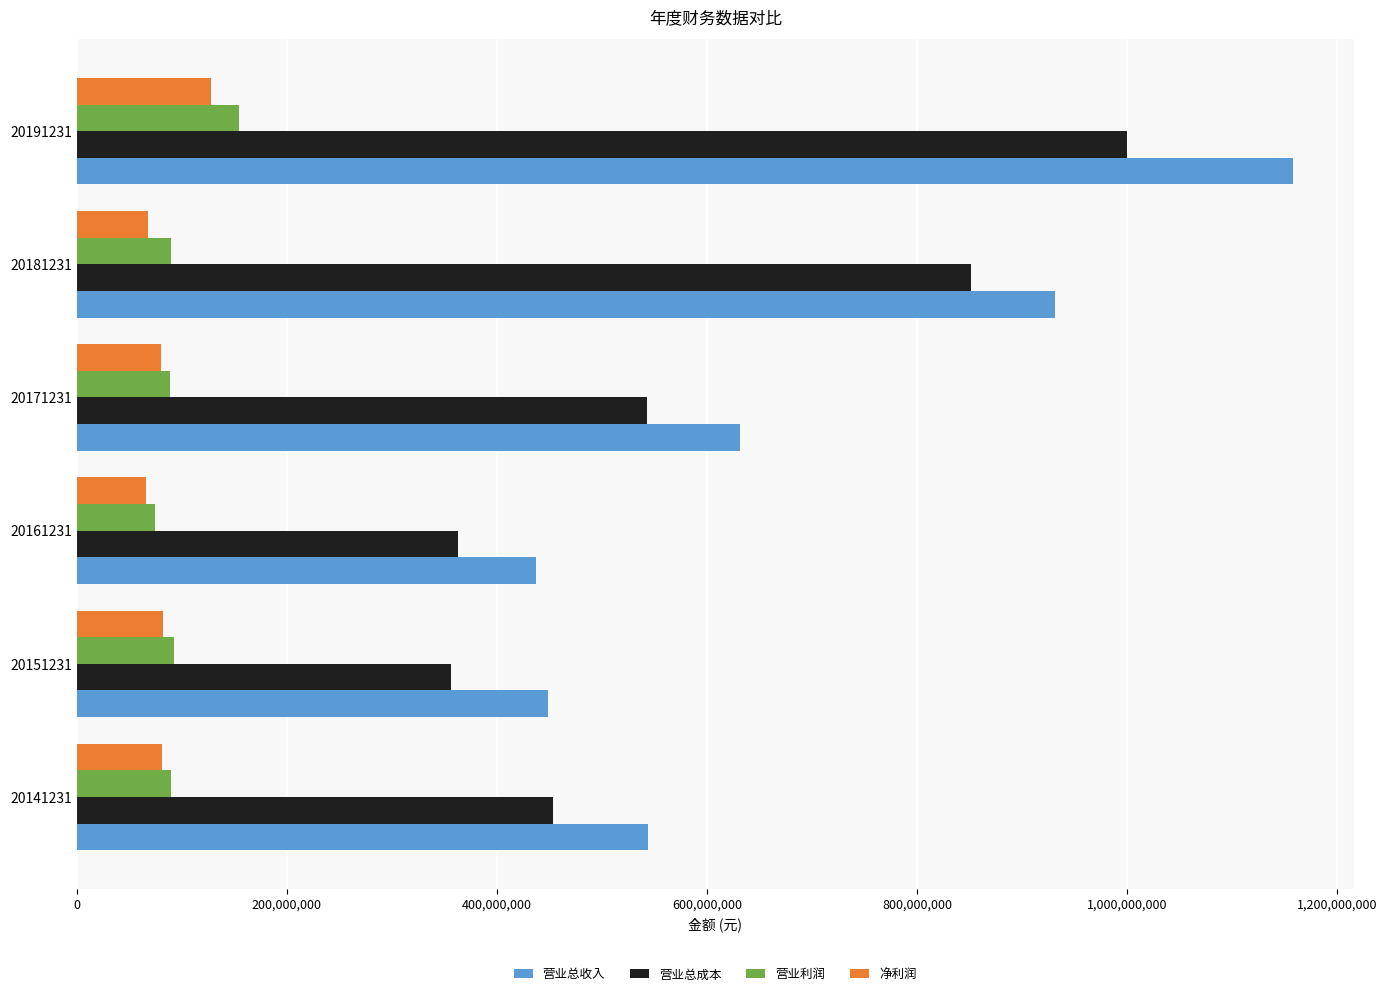

What are all the series names shown in the legend?

营业总收入, 营业总成本, 营业利润, 净利润